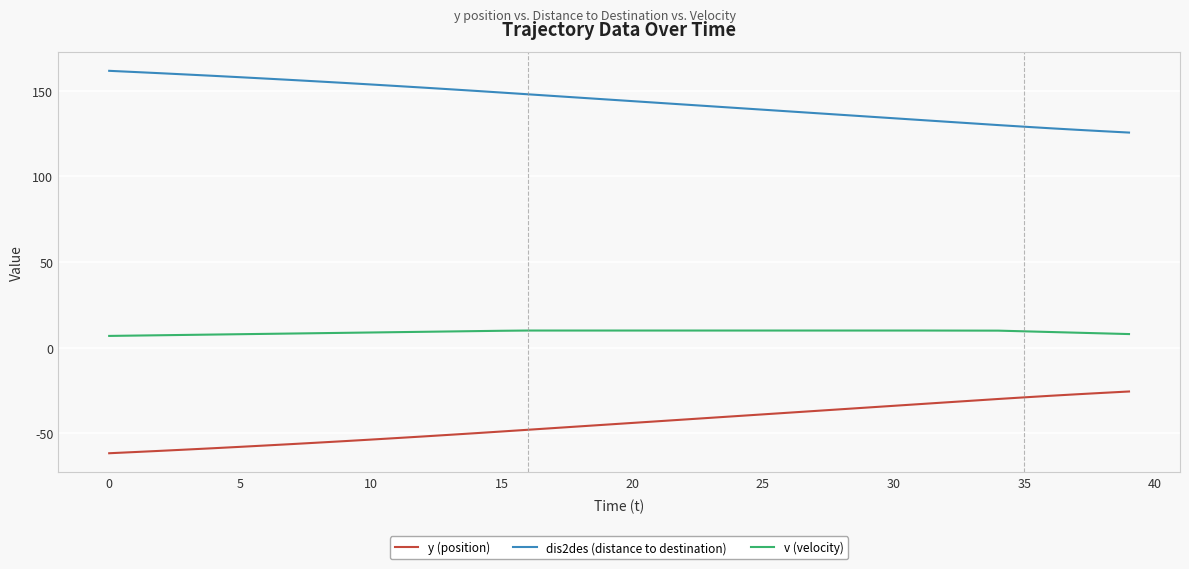

Which series has the largest total across all categories?

dis2des (distance to destination)